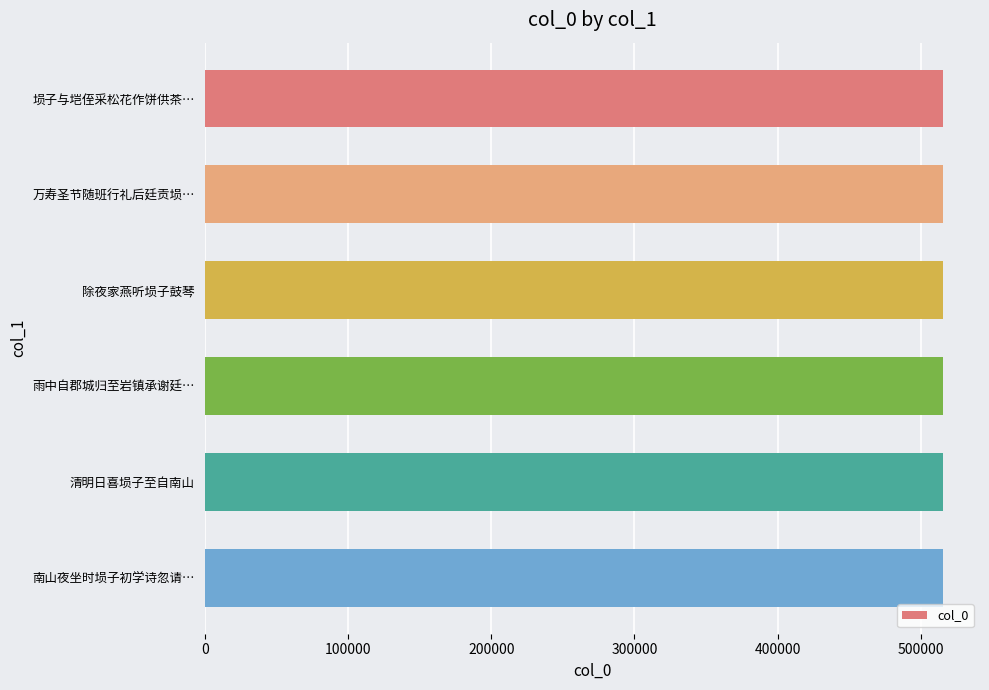

What is the average value?

515297